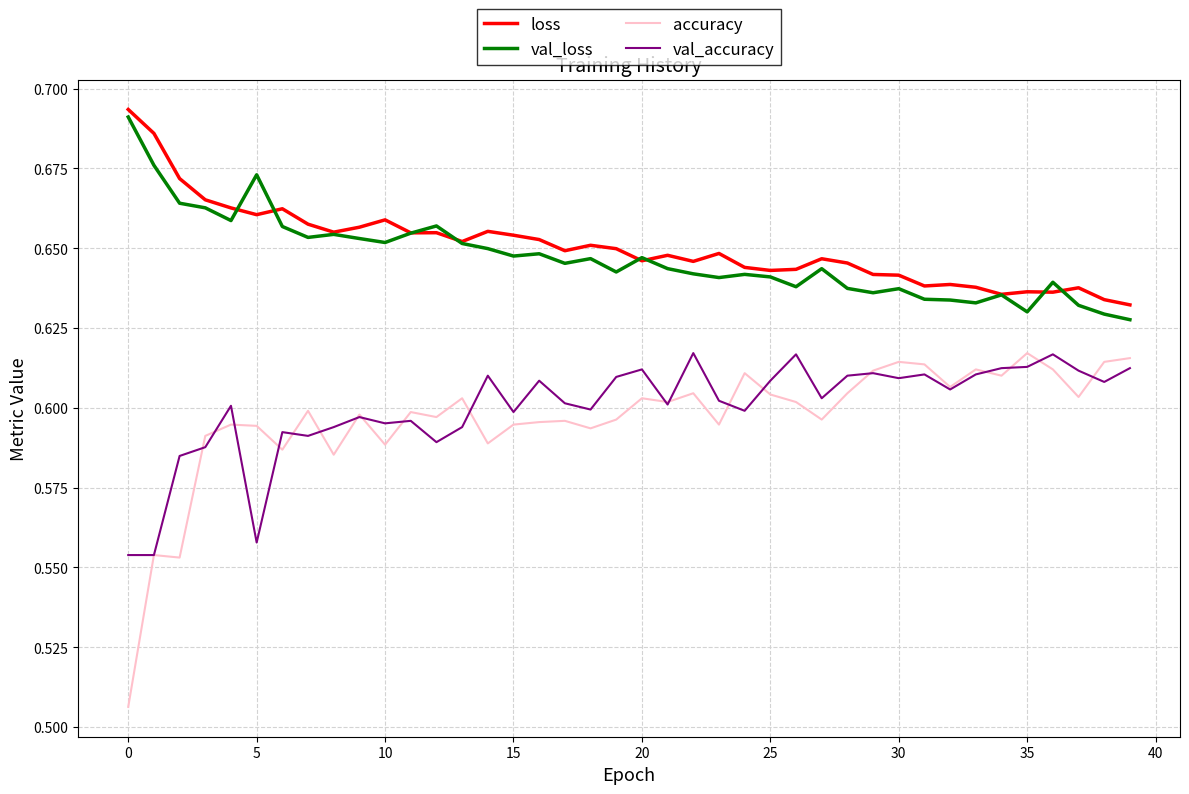

Which series has the largest range (max minus min)?

accuracy